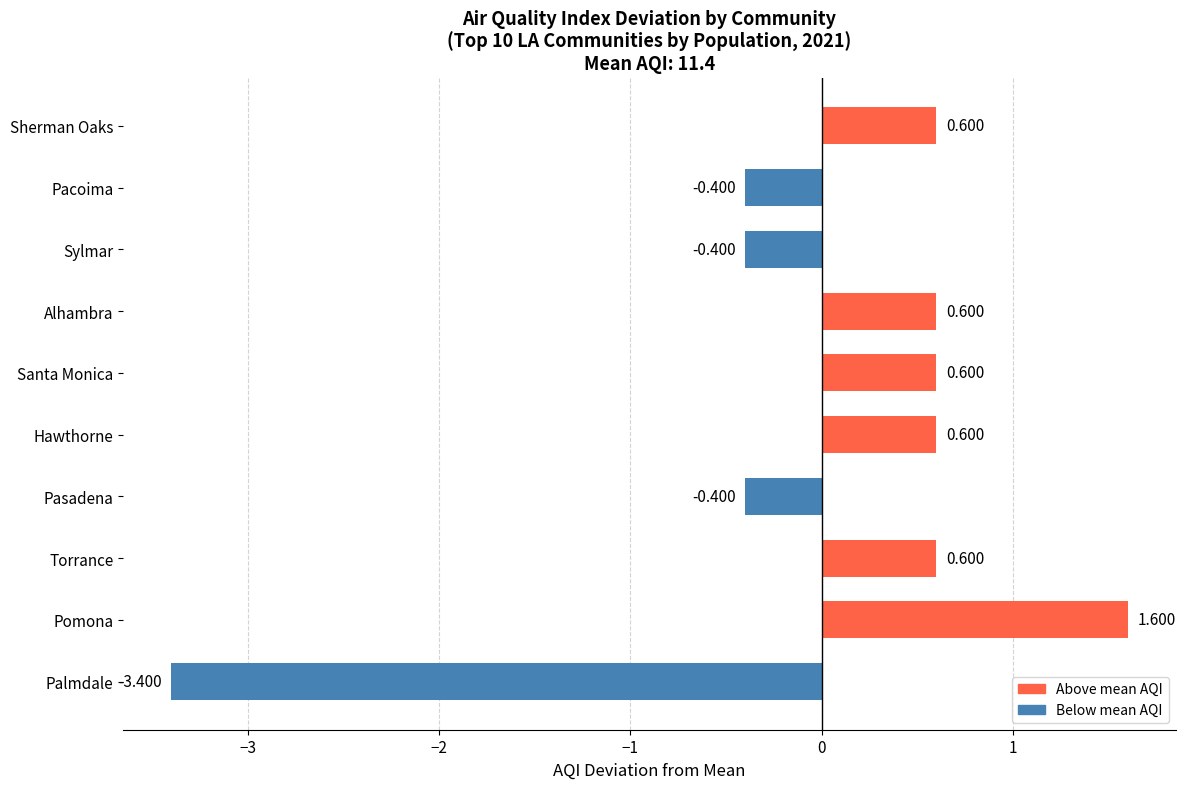

Which category has the highest value across all series?

Pomona